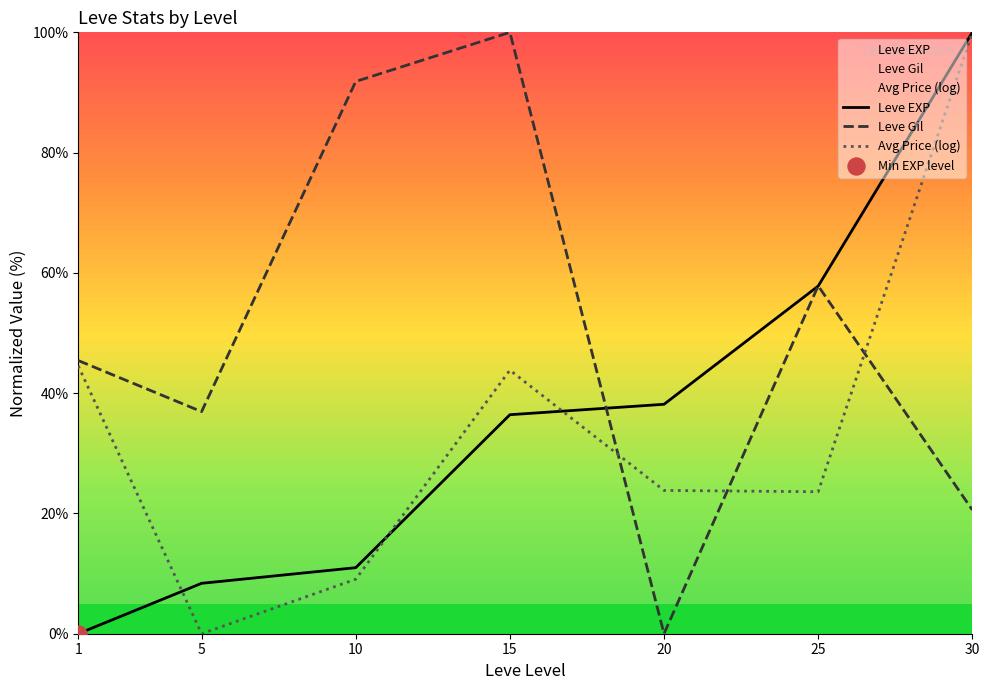

At how many categories does at least one series exceed 85?

3